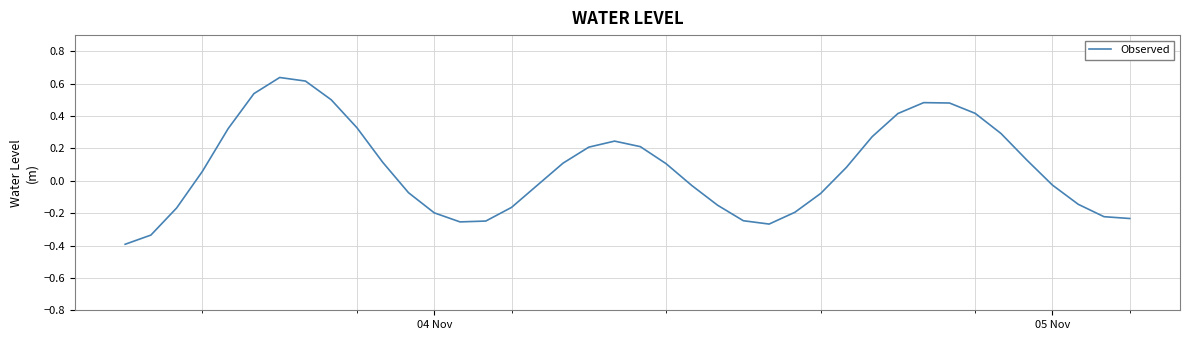

How many lines are shown in the chart?

1